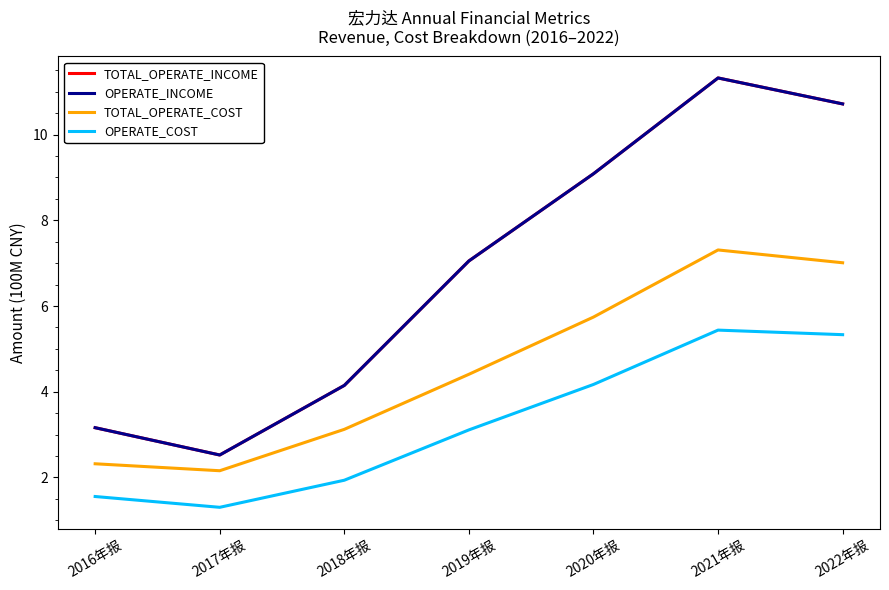

How many lines are shown in the chart?

4